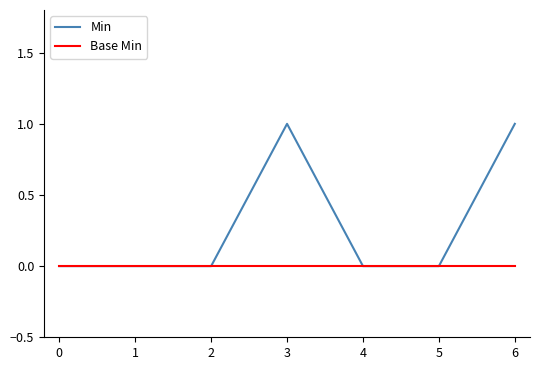

Which series has the largest range (max minus min)?

Min